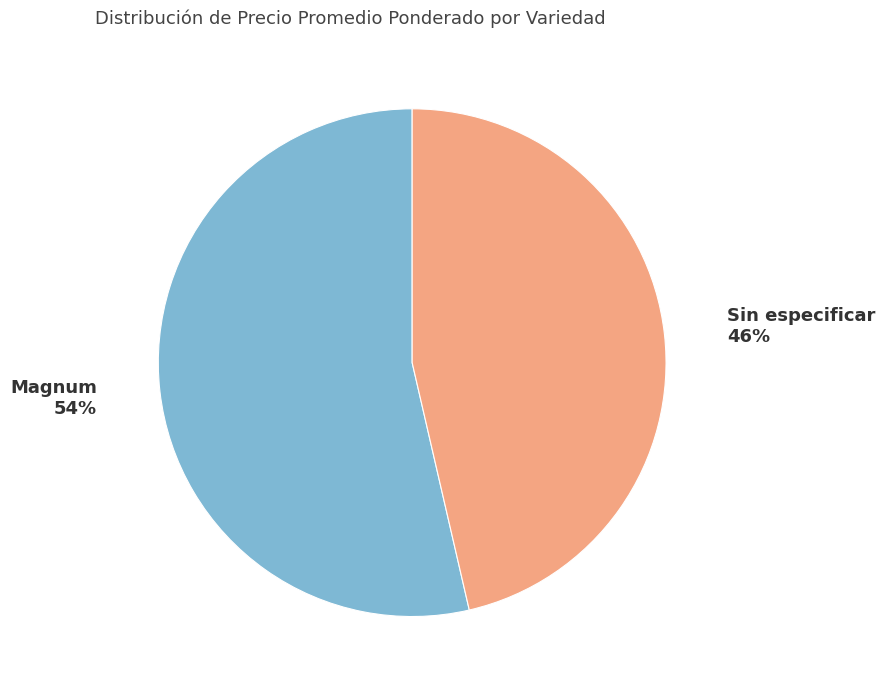

True or false: Magnum accounts for 54% of the total.

True